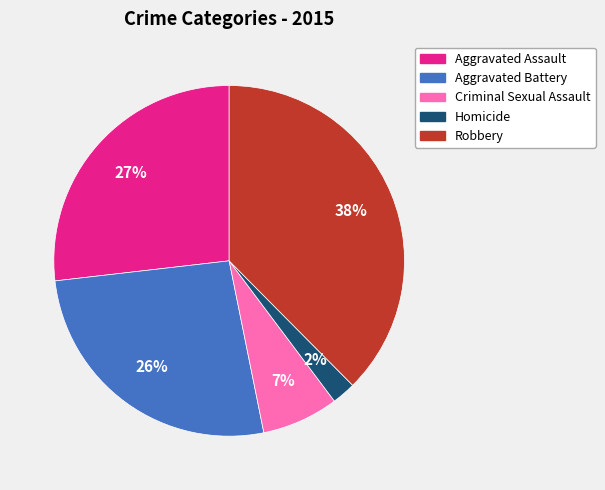

The Robbery slice represents 38% of the pie. True or false?

True